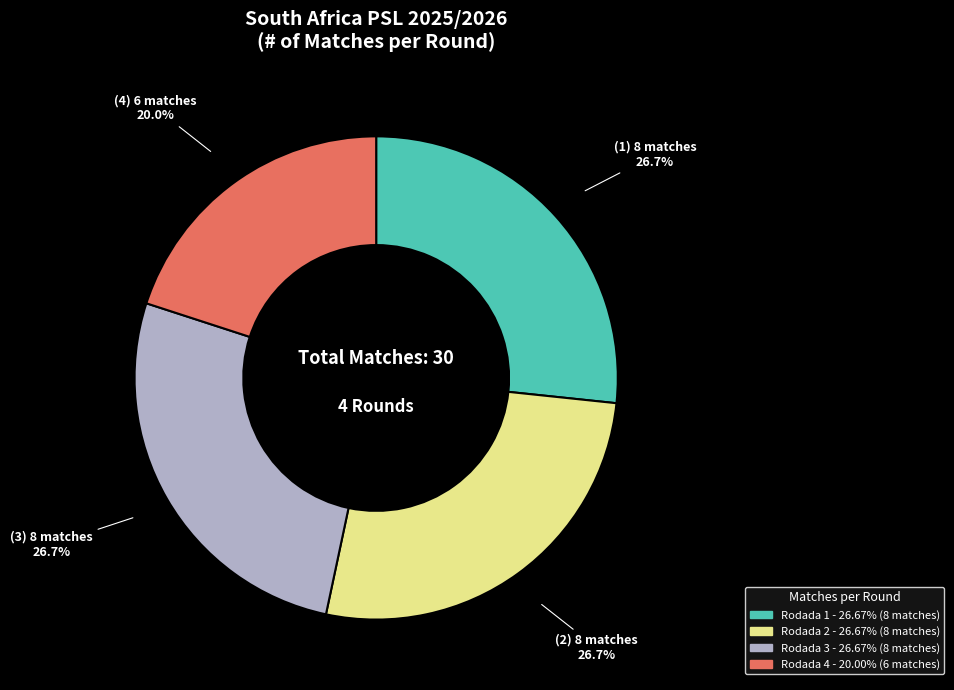

Which category has the smallest portion of the pie?

Rodada 4